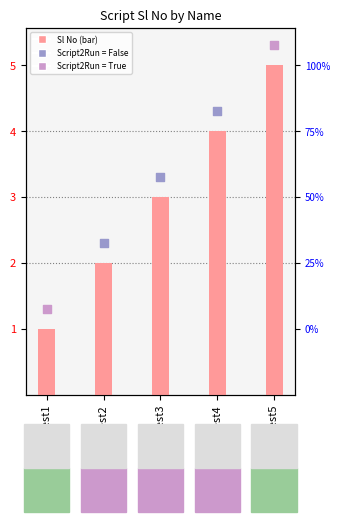

What is the change in value from Test2 to Test4?

+2